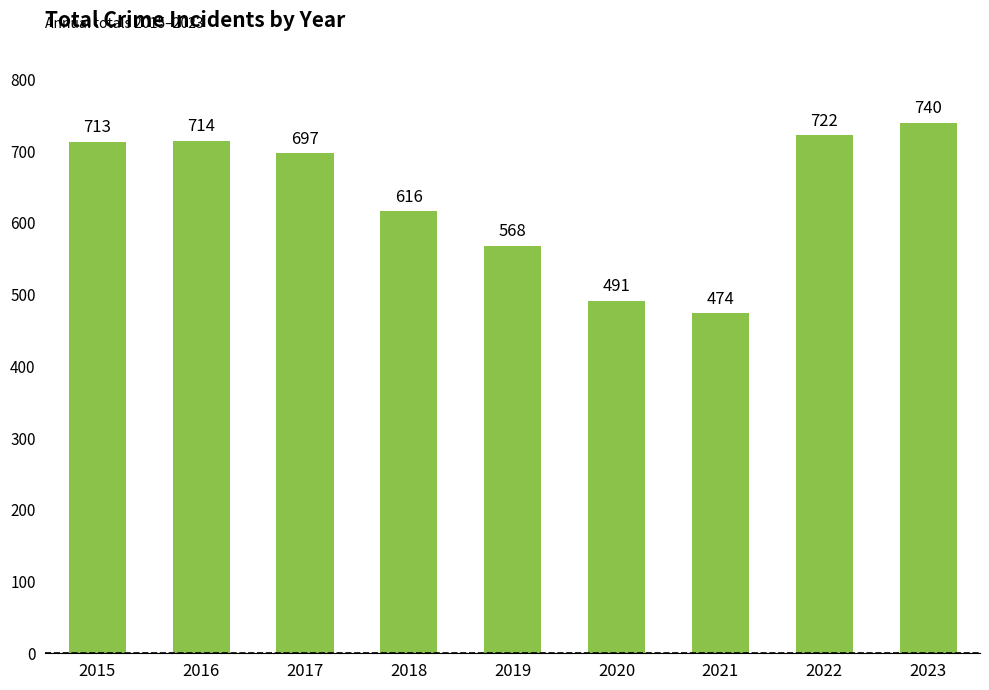

Where does the data first go above 697?

2015